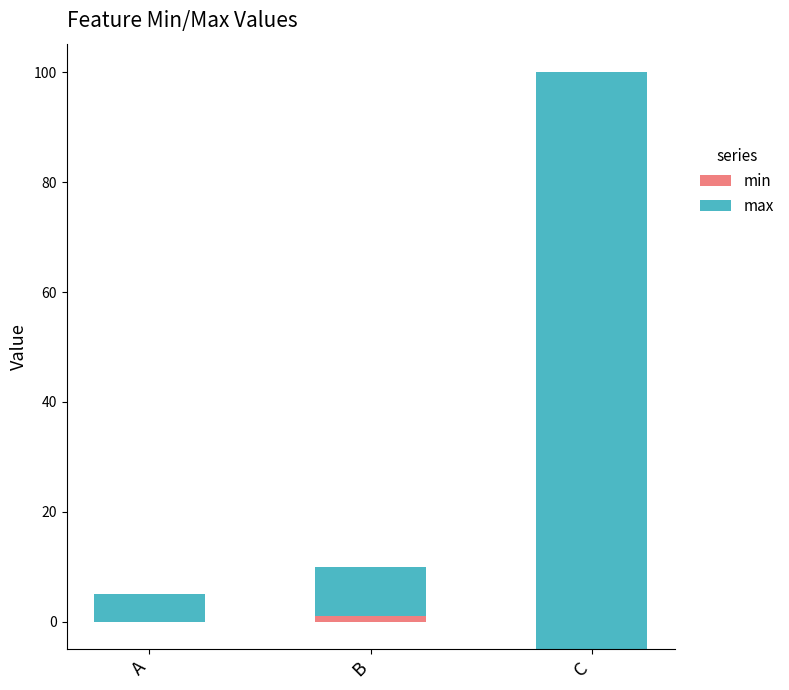

At which label does max reach its peak?

C